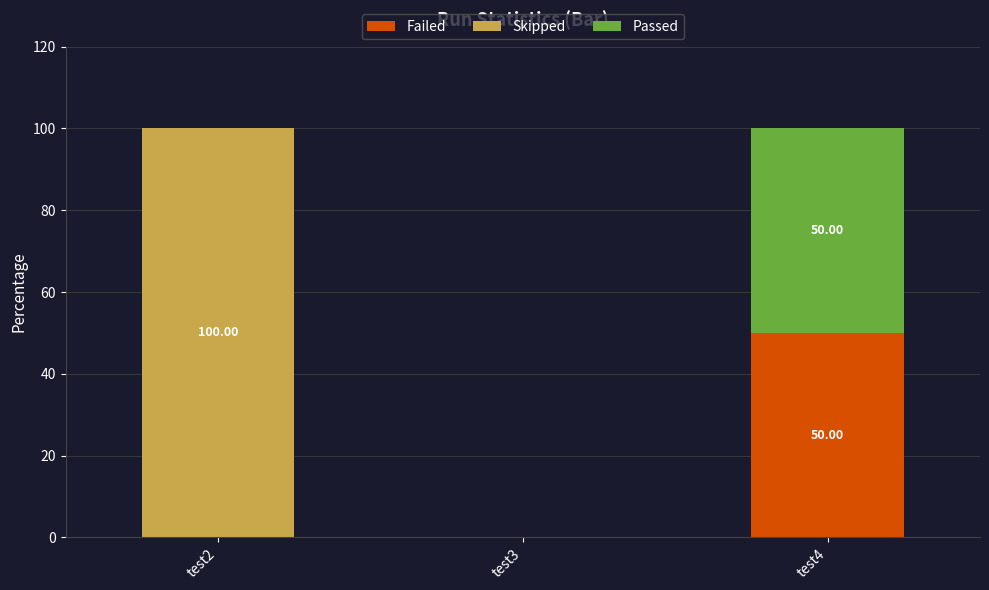

What is the sum of all Failed values?

50